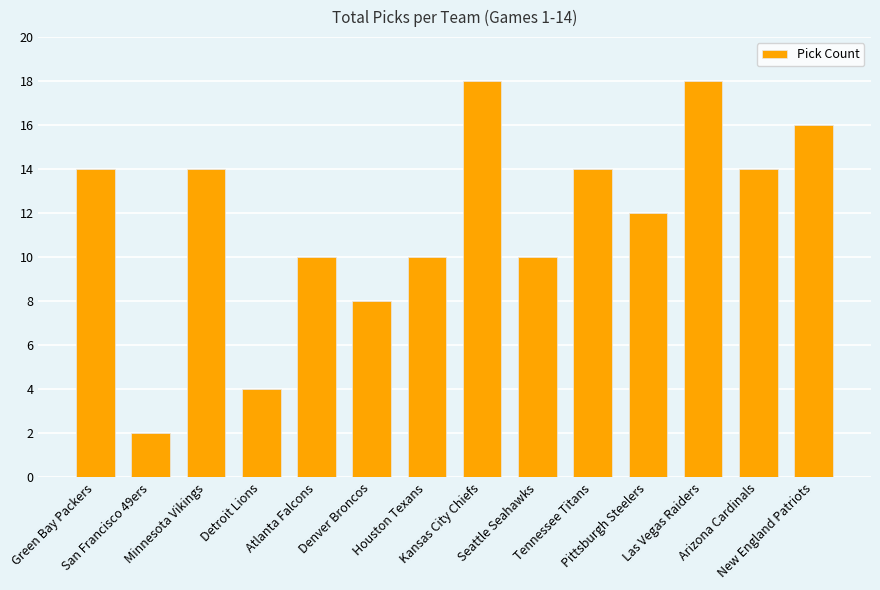

Count the number of categories in the chart.

14